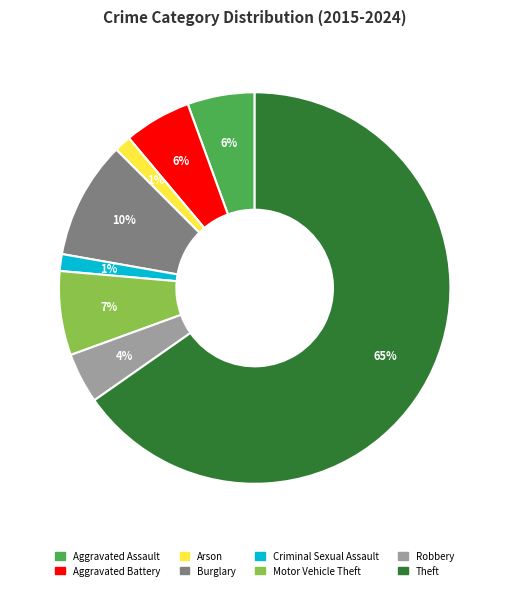

Which has a higher value, Criminal Sexual Assault or Aggravated Assault?

Aggravated Assault